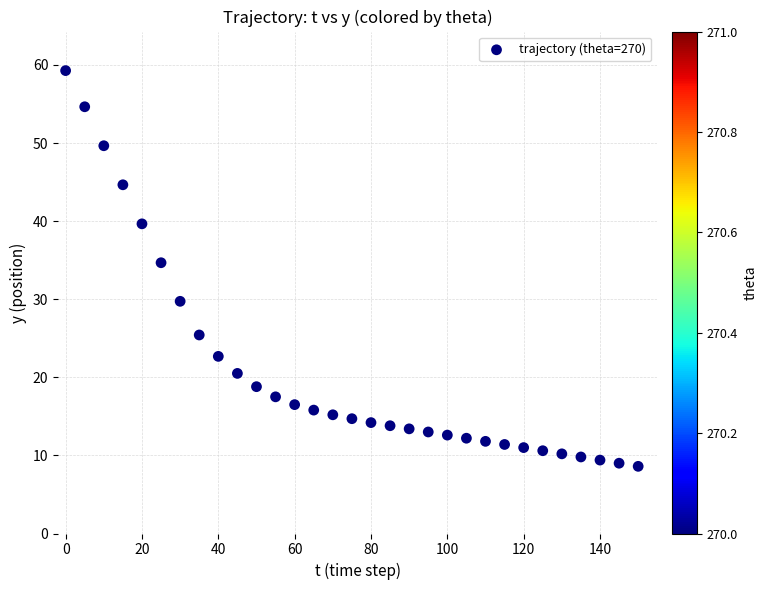

What Y value in the scatter plot is closest to 33?

34.7